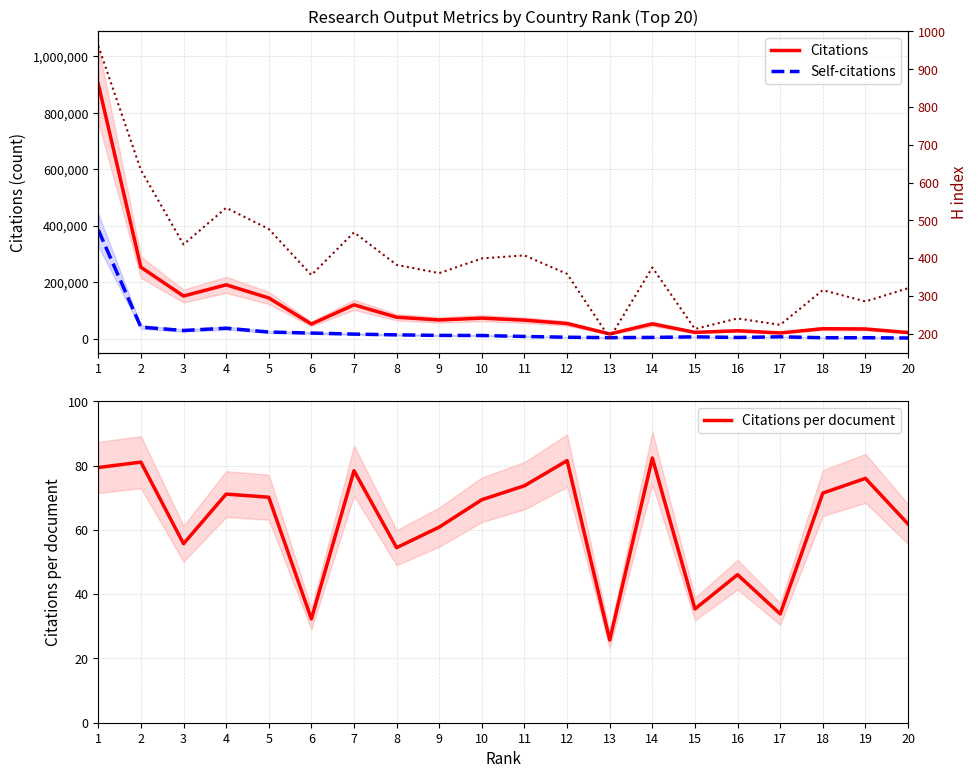

Does the chart display data point markers on the line(s)?

No